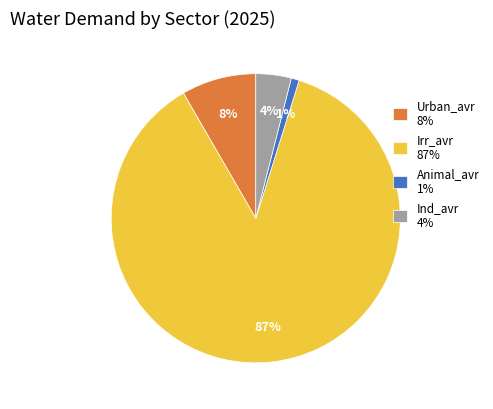

Which has a higher value, Animal_avr 1% or Ind_avr 4%?

Ind_avr 4%